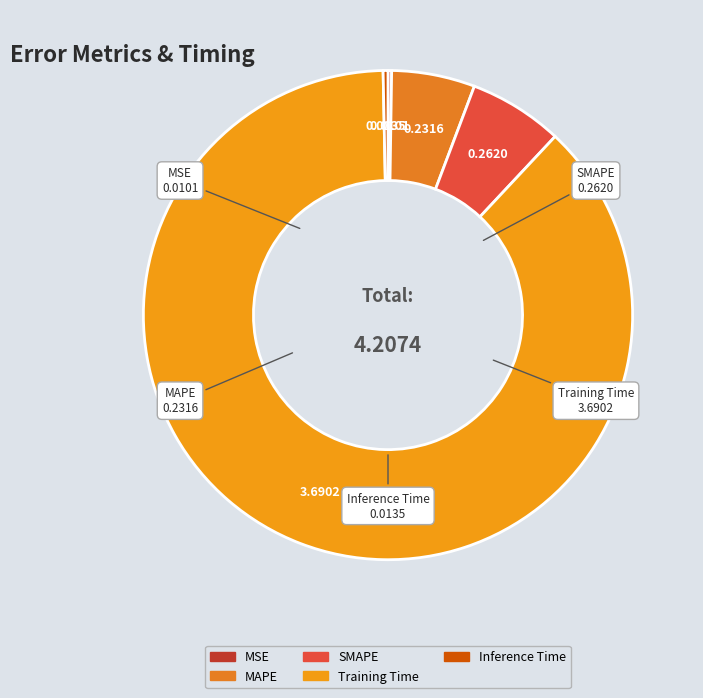

Is the sum of Inference Time and MAPE greater than half?

No